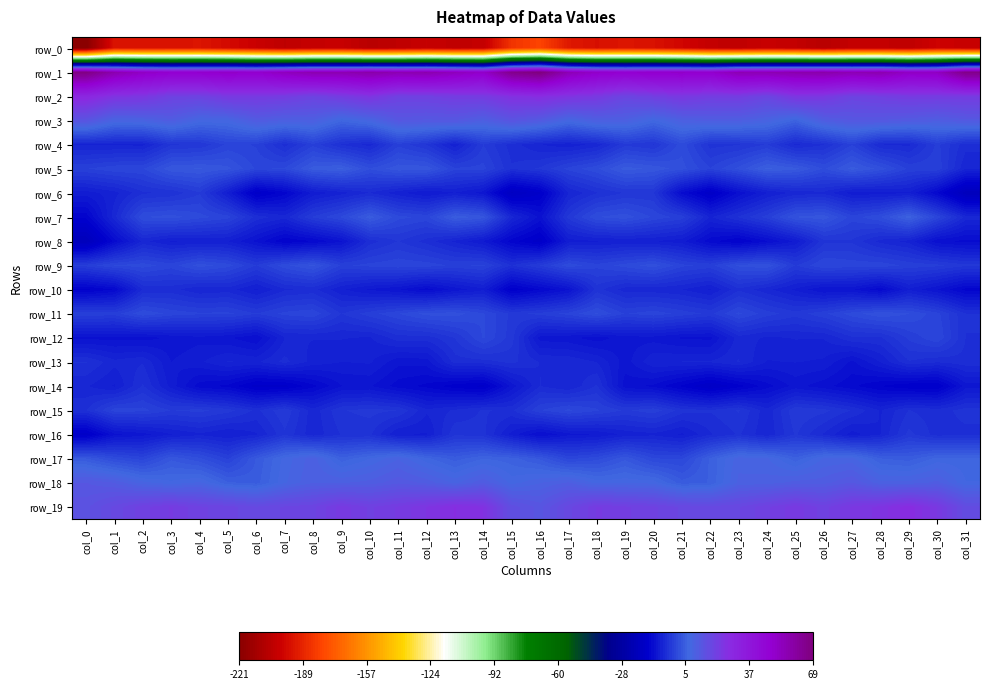

At which label does row_1 reach its peak?

col_16